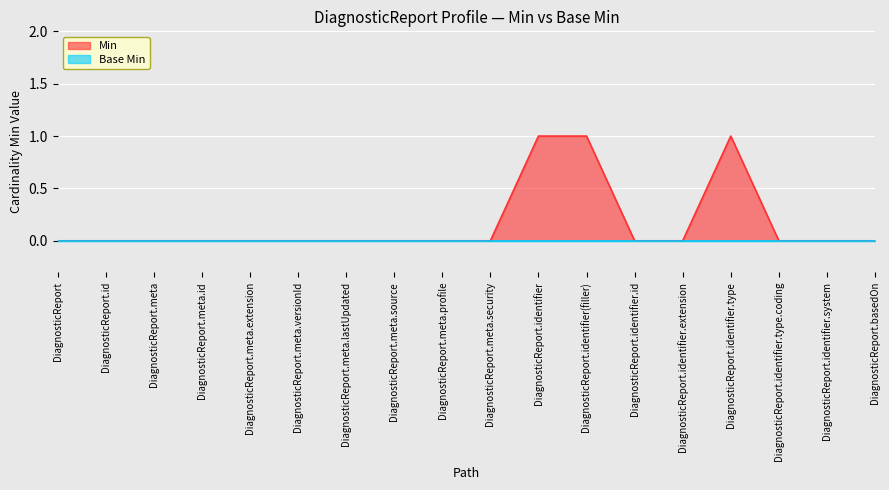

Is it true that the value at DiagnosticReport.meta.security is 1?

False